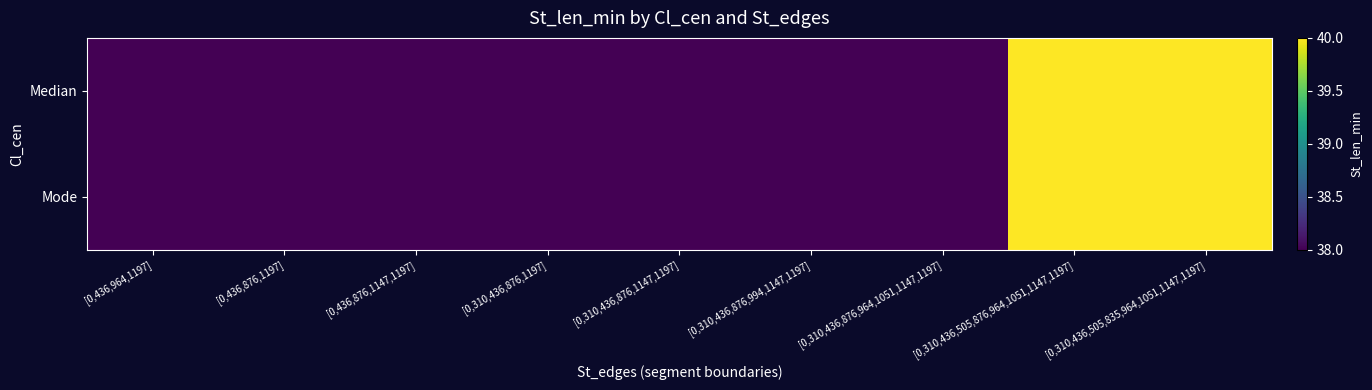

At which category does the chart reach its minimum across all series?

[0,436,964,1197]